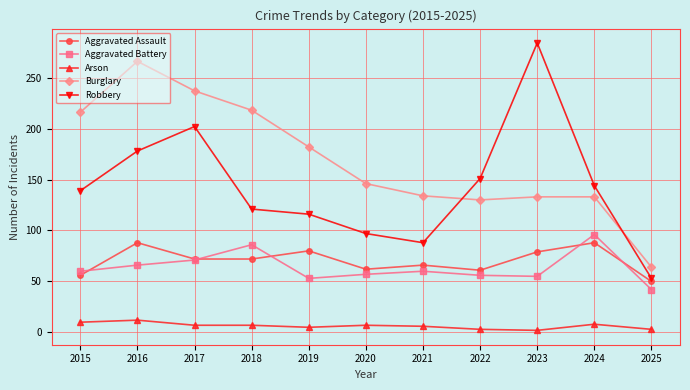

Which series has the largest range (max minus min)?

Robbery